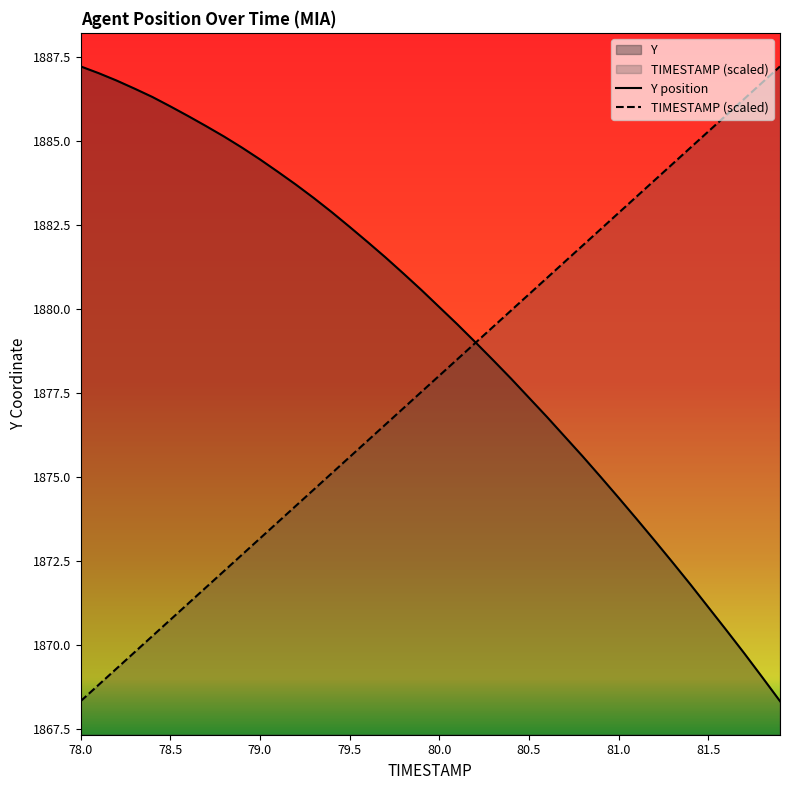

The value of Y position at 79.0 is 1884.5. True or false?

True